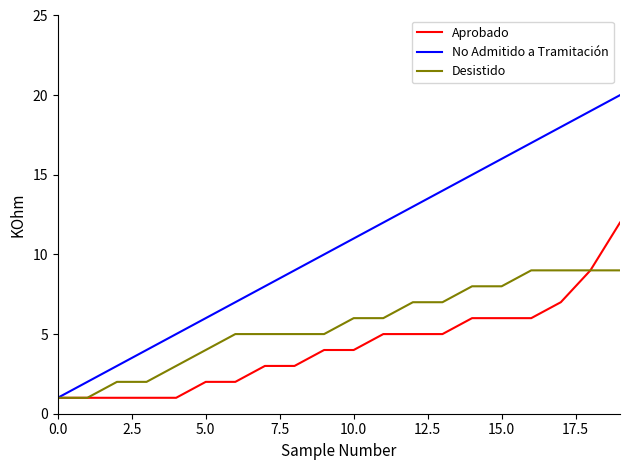

What is the minimum value shown in the chart?

1